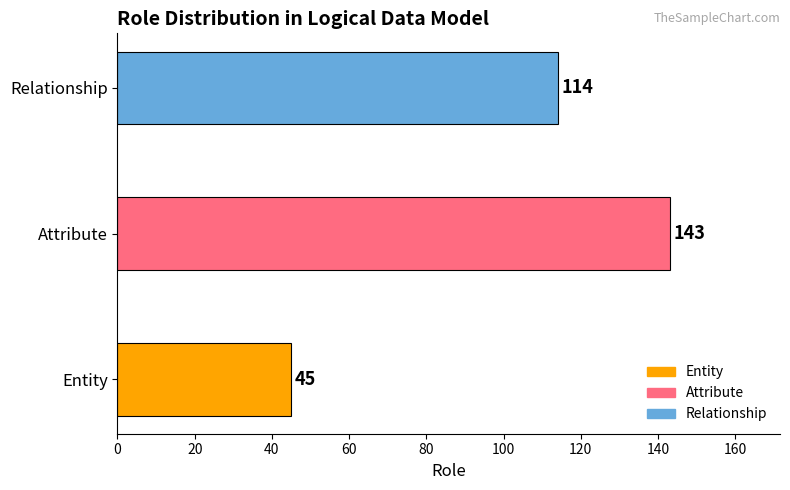

List the labels in order of value, smallest first.

Entity, Relationship, Attribute